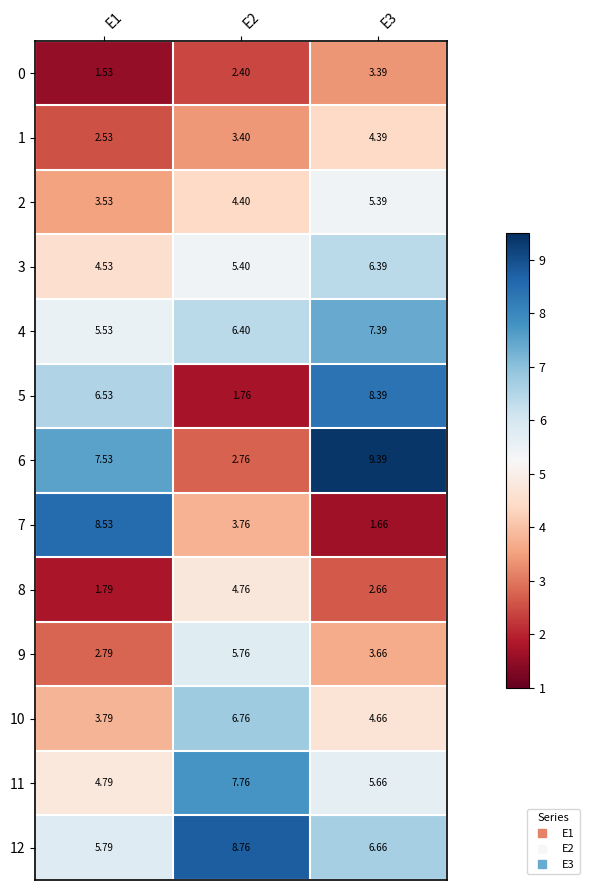

Is the value of 11 at E2 greater than the value of 5 at E2?

Yes